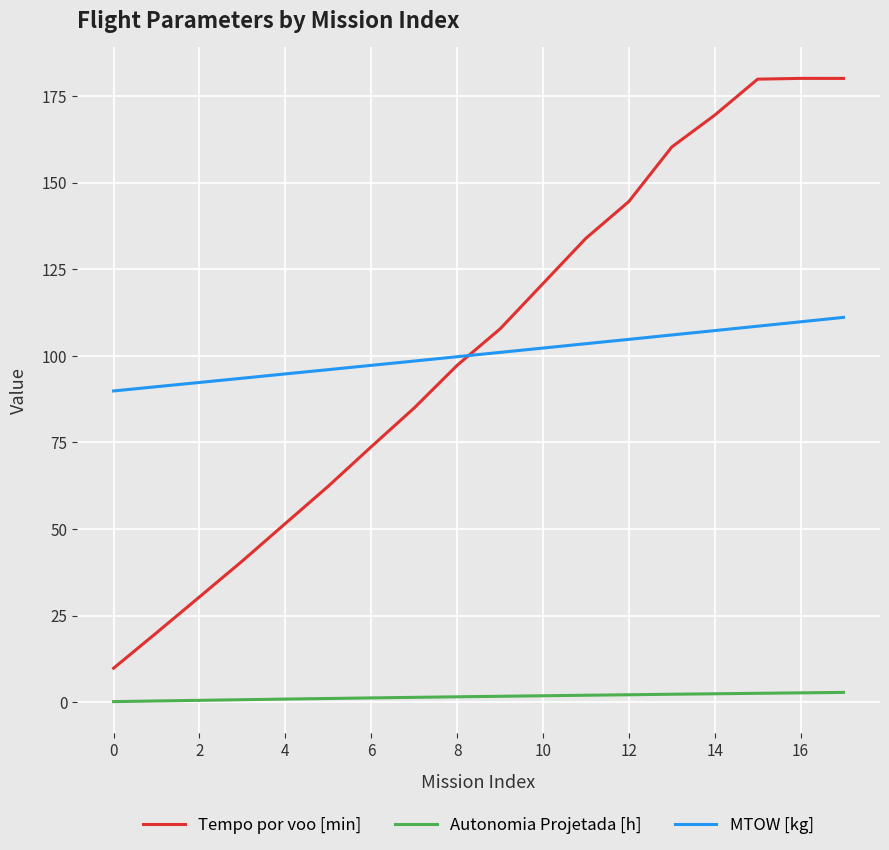

List the series in order of their peak value, highest first.

Tempo por voo [min], MTOW [kg], Autonomia Projetada [h]